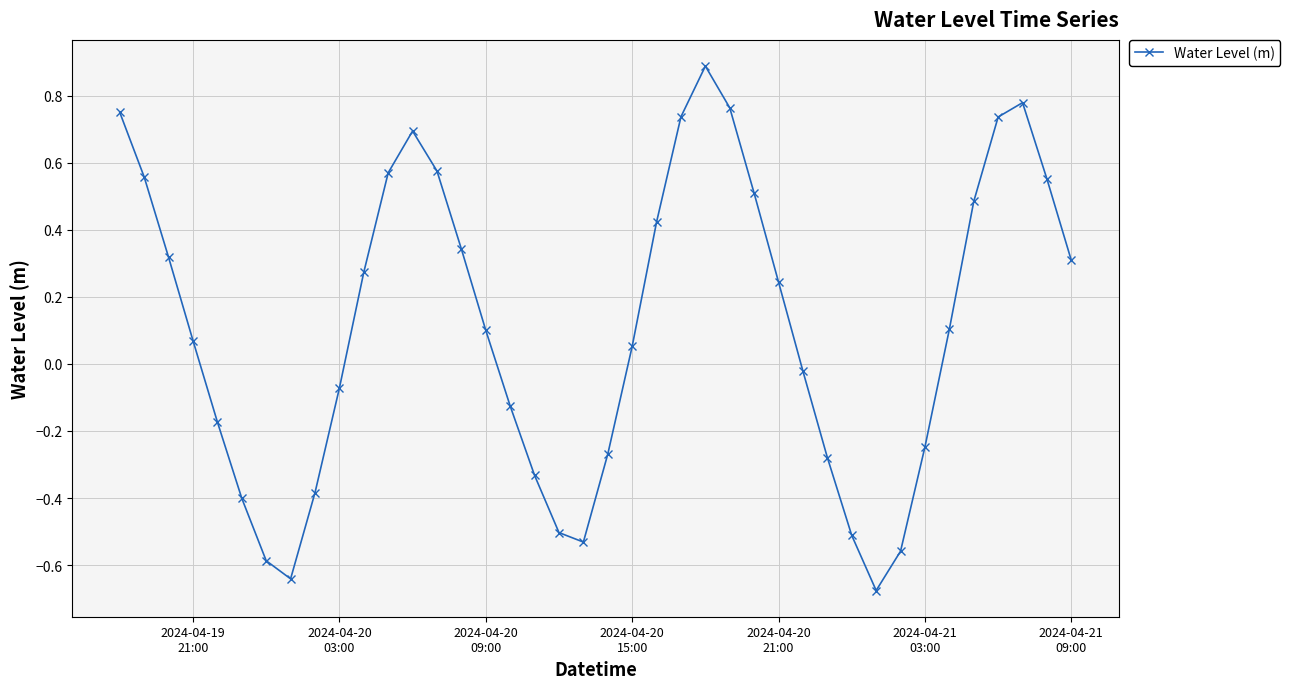

What is the sum of all values?

4.5